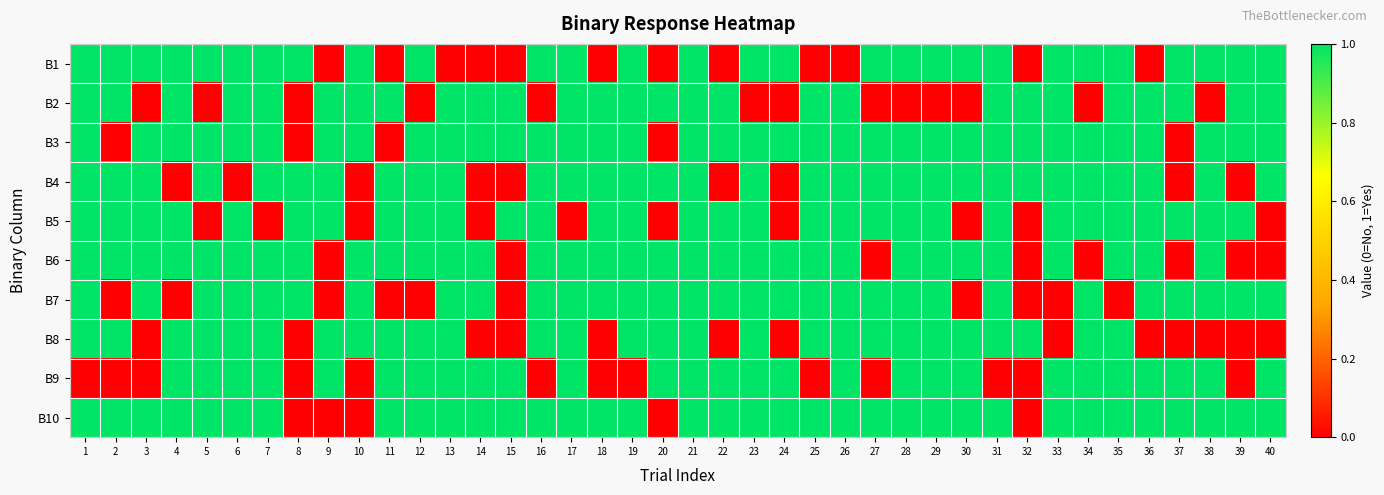

How many distinct data groups are displayed?

10